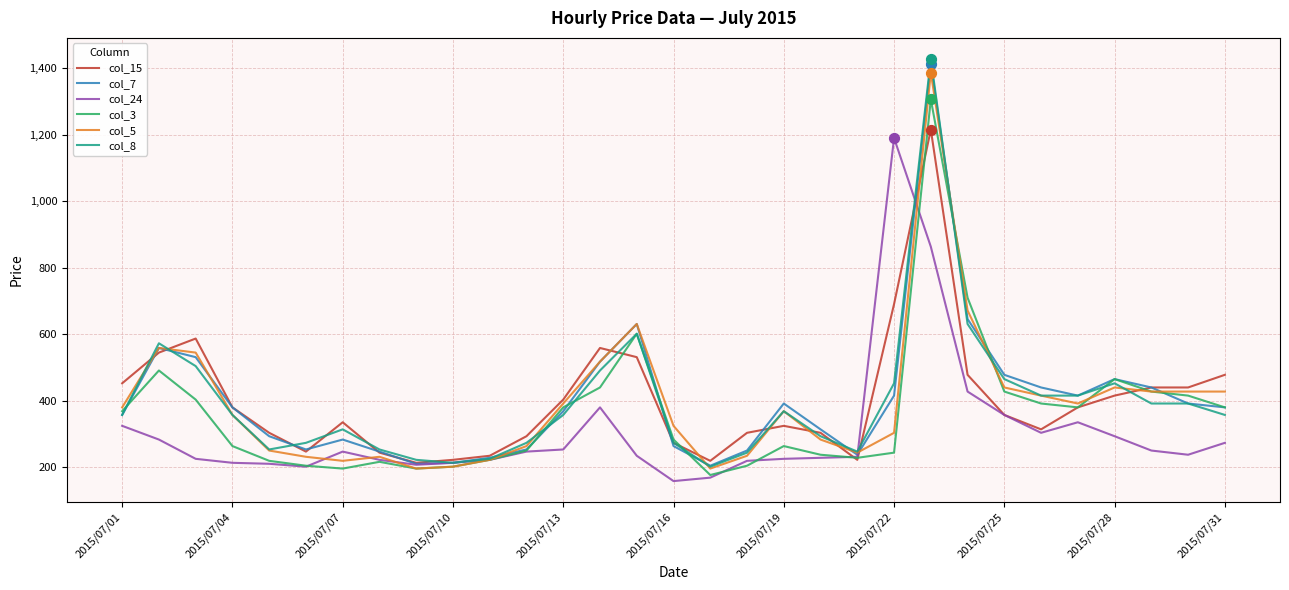

What is the greatest value displayed?

1428.2